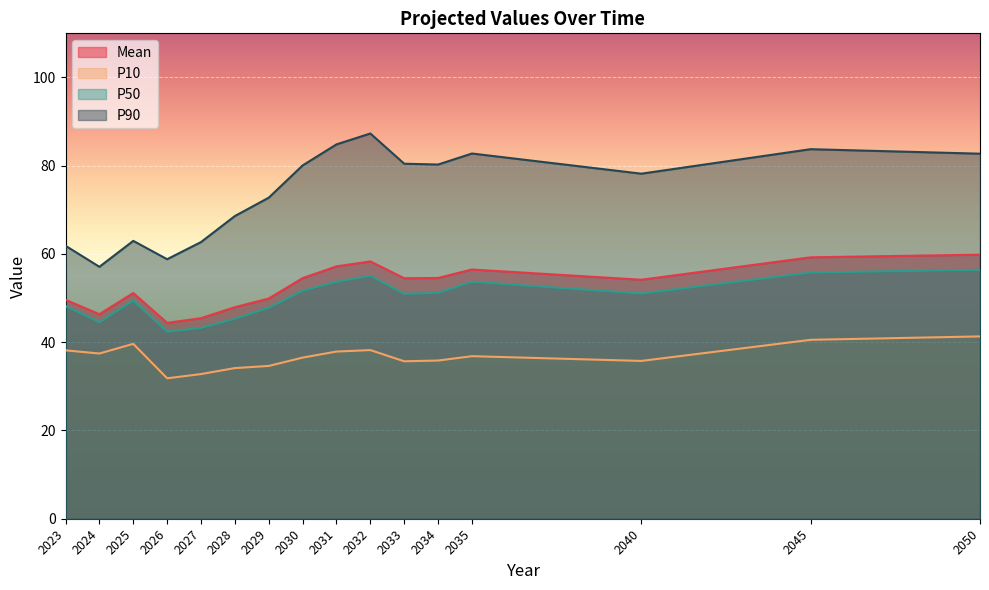

What is the difference between the Mean values at 2033 and 2025?

3.3